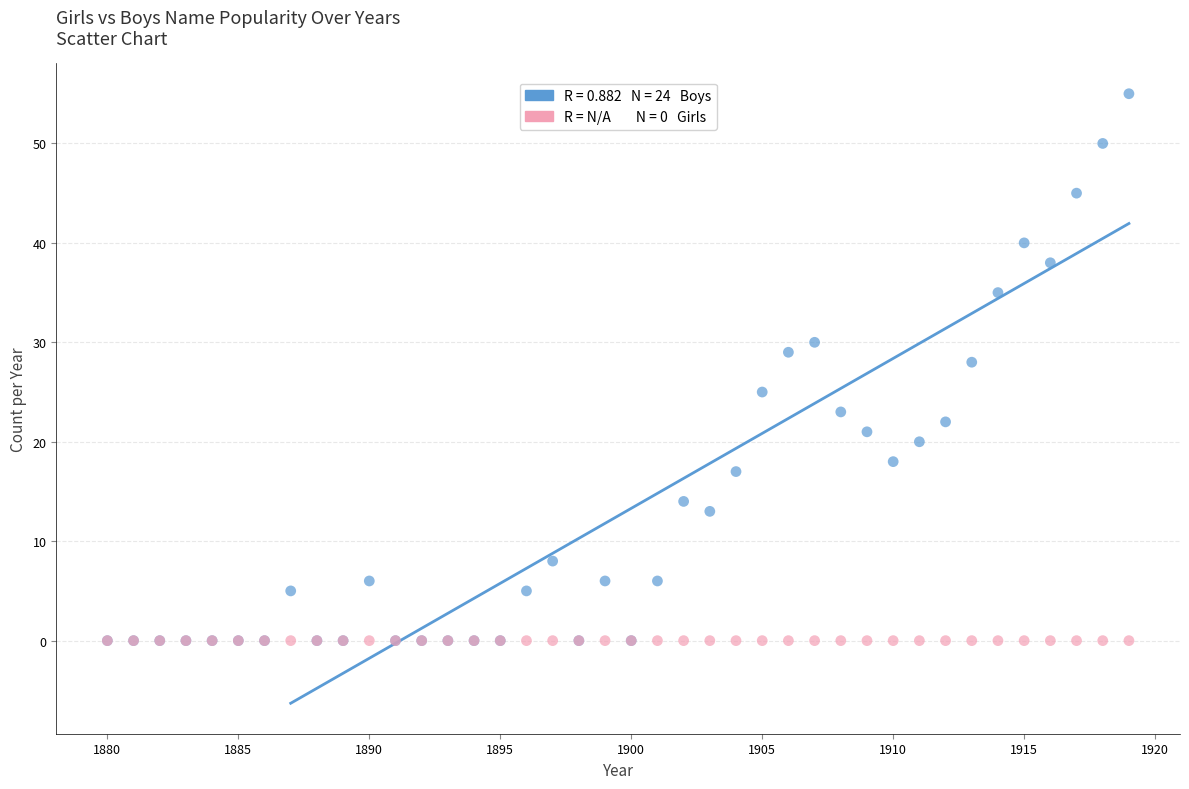

Across all series, what Y value is closest to 27?

28